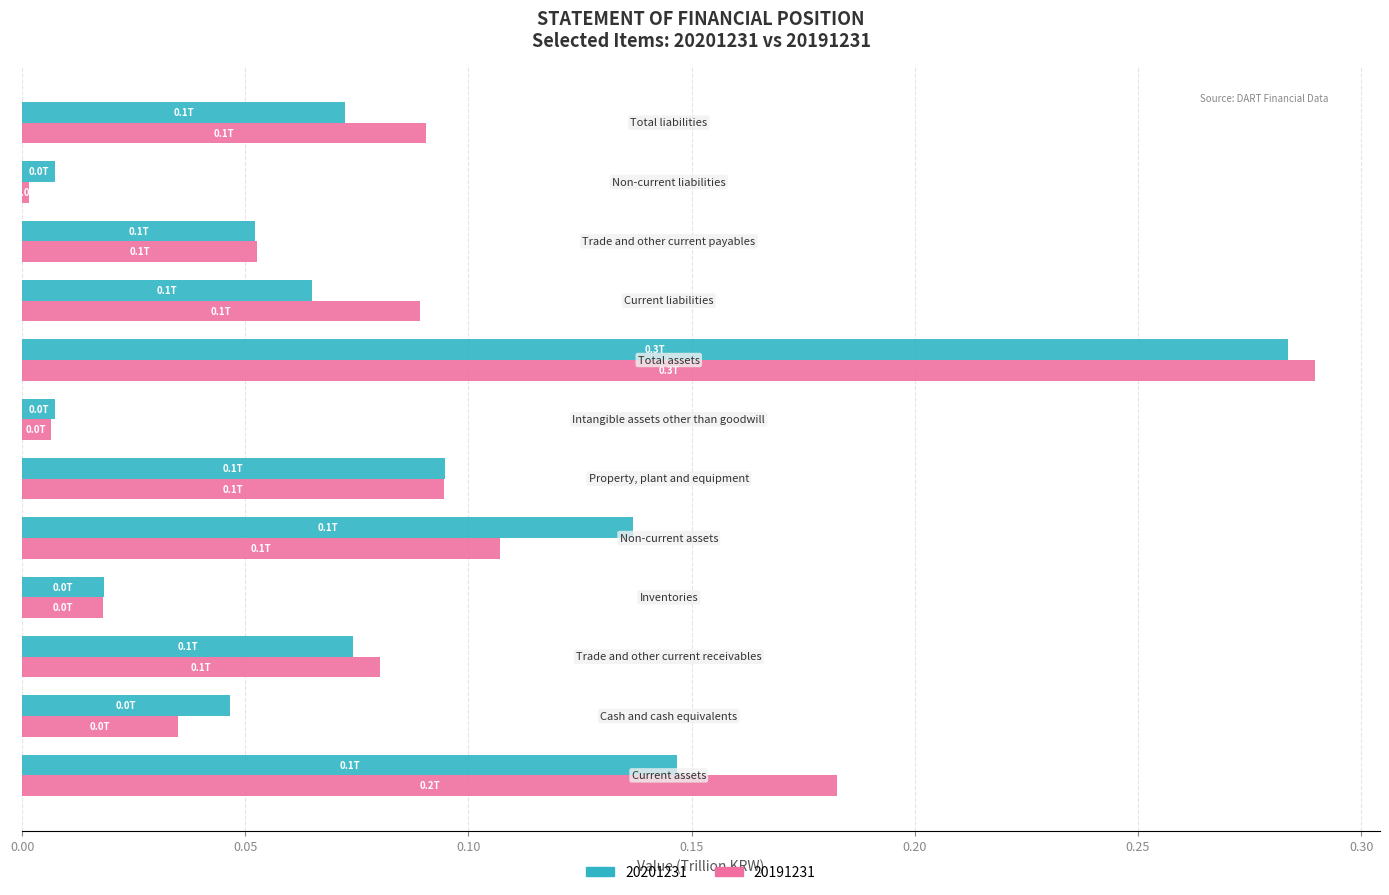

Which series has the largest range (max minus min)?

20191231